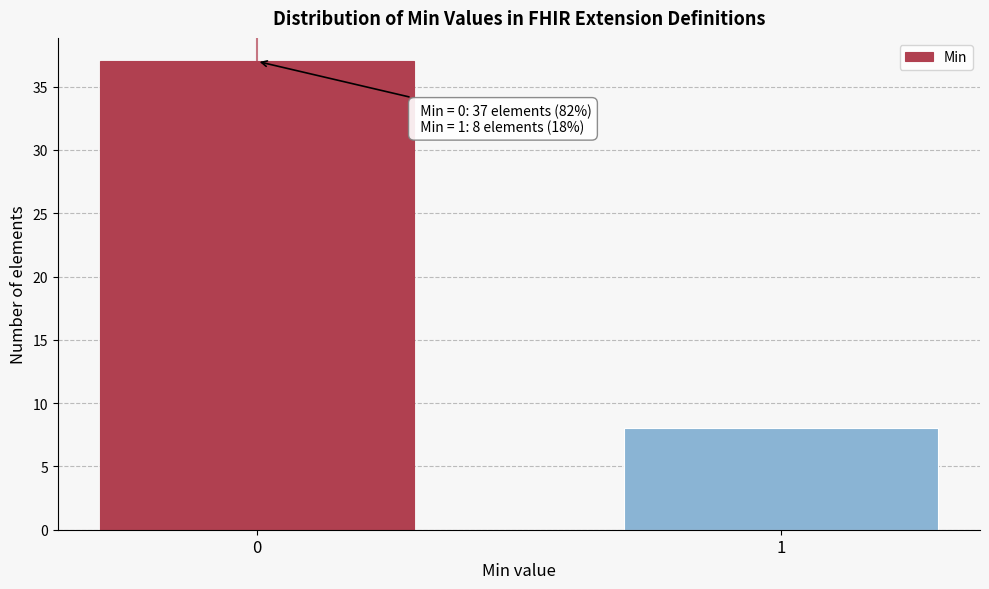

Reading left to right, list all the values displayed in this chart.

37	8